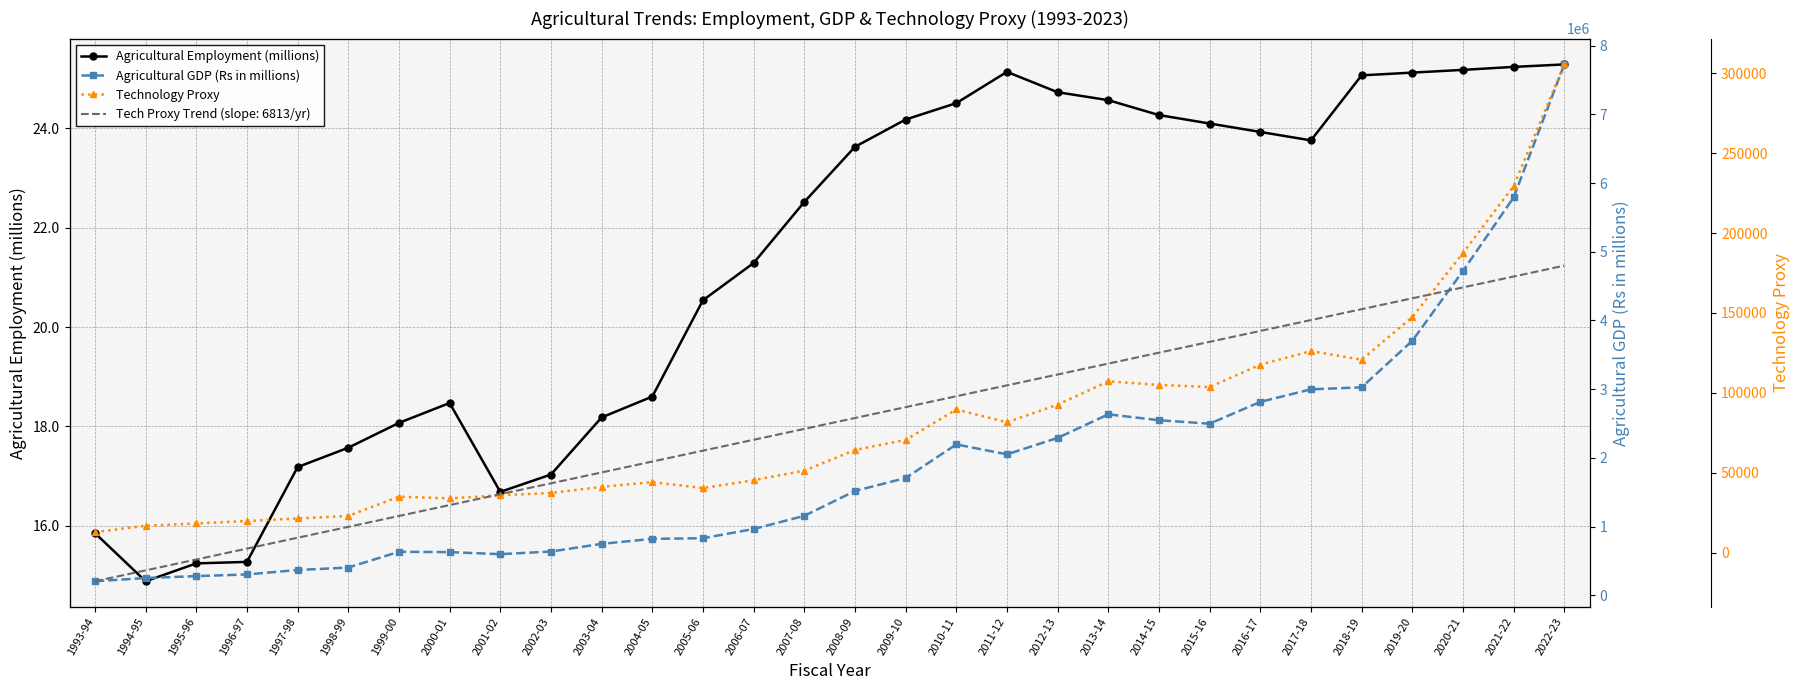

At 2015-16, list the series in order from smallest to largest.

Agricultural Employment (millions), Technology Proxy, Tech Proxy Regression, Agricultural GDP (Rs in millions)